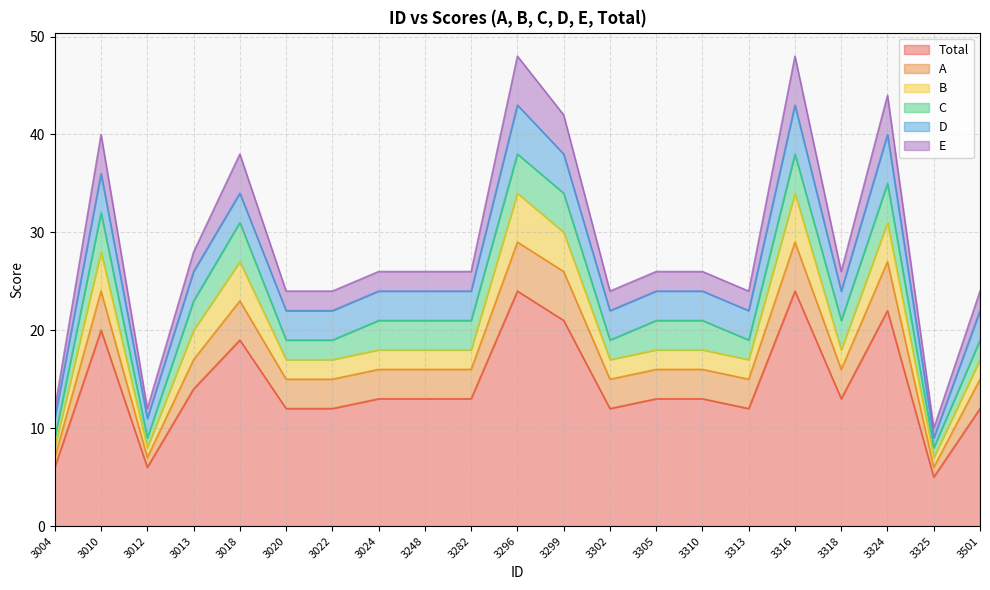

What is the lowest value of the D series?

1